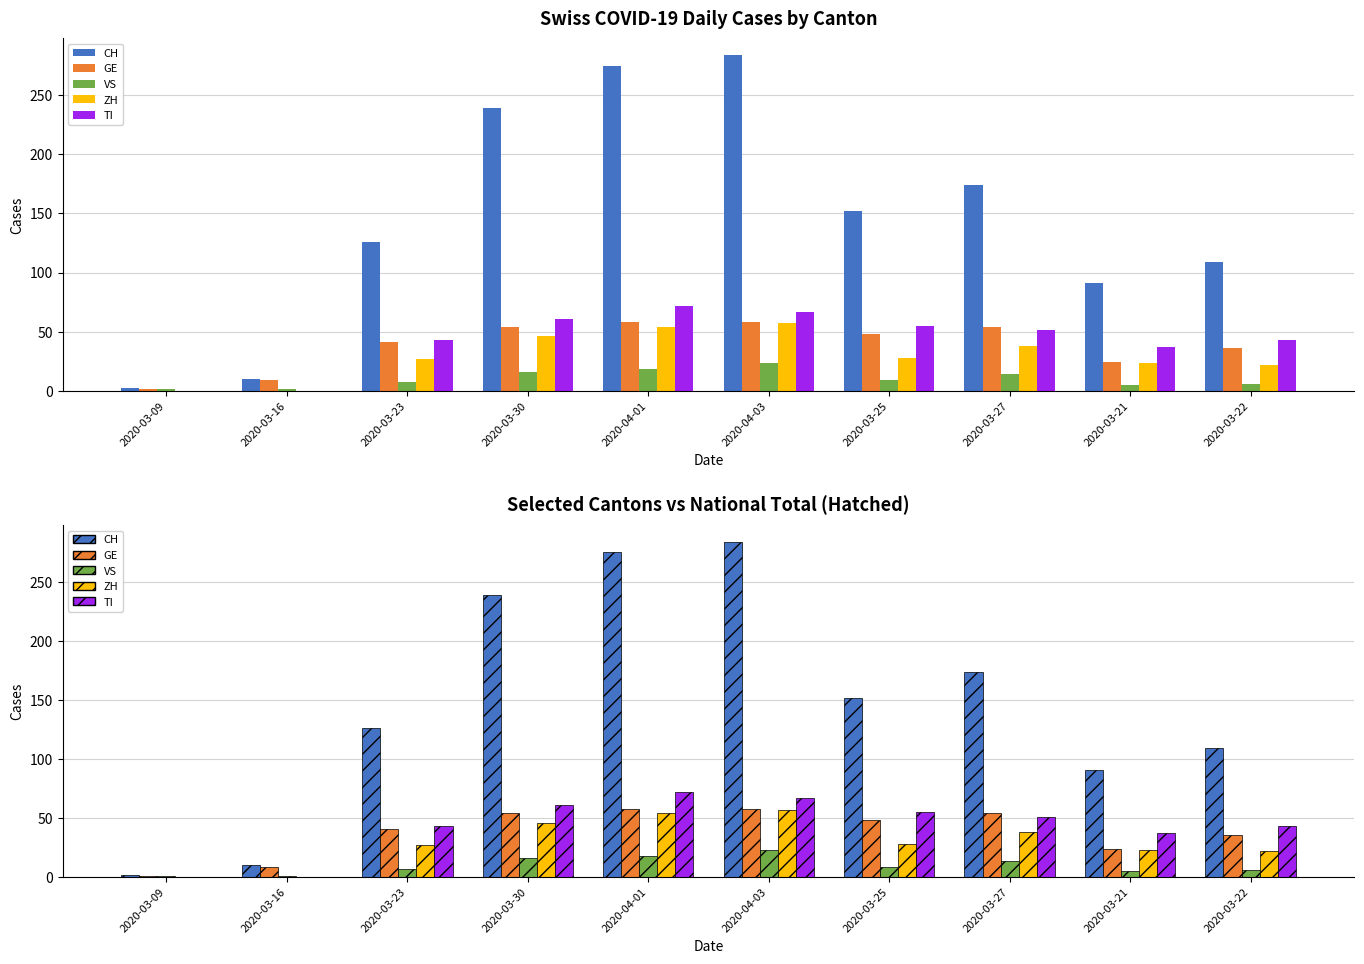

Are the bars grouped side by side (vs. stacked)?

Yes